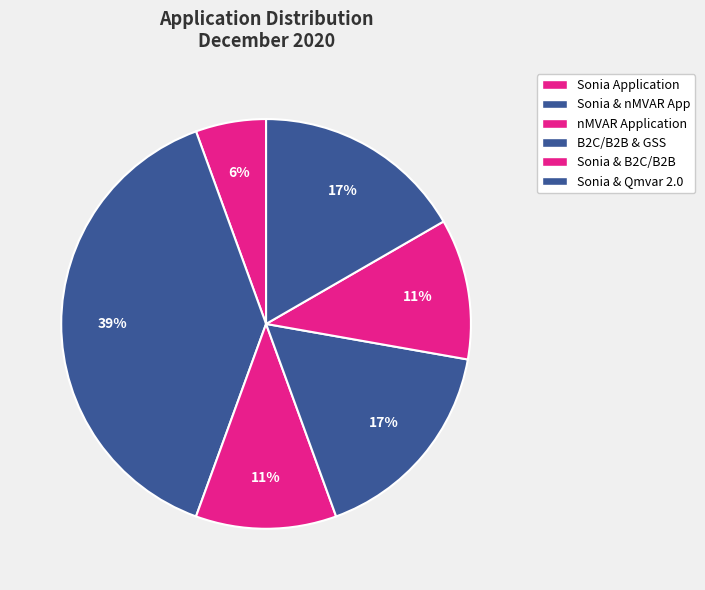

How many segments does this pie chart have?

6